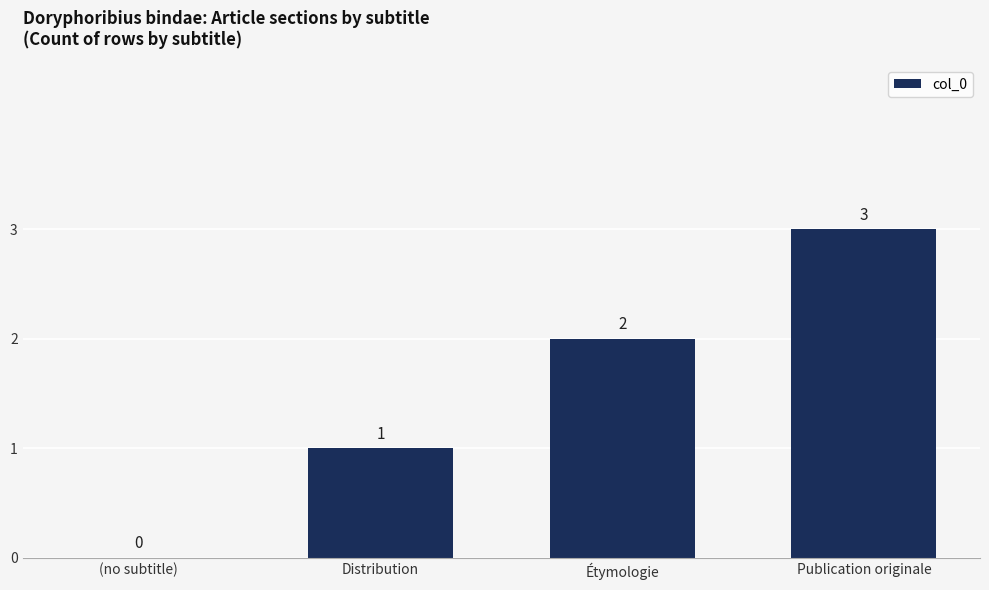

Is it true that the value at Publication originale is 4?

False